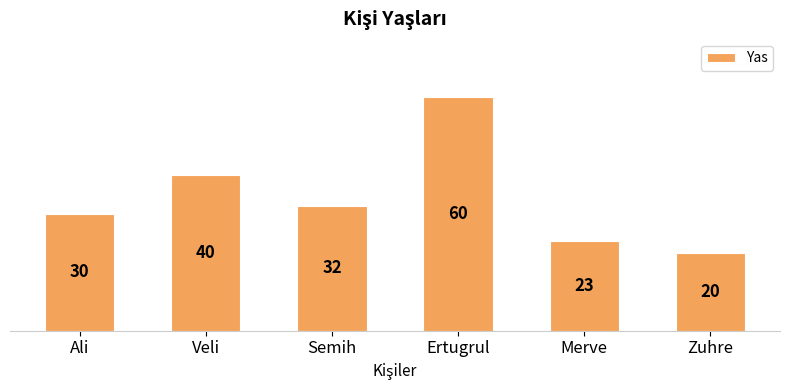

How many bars are there in total?

6